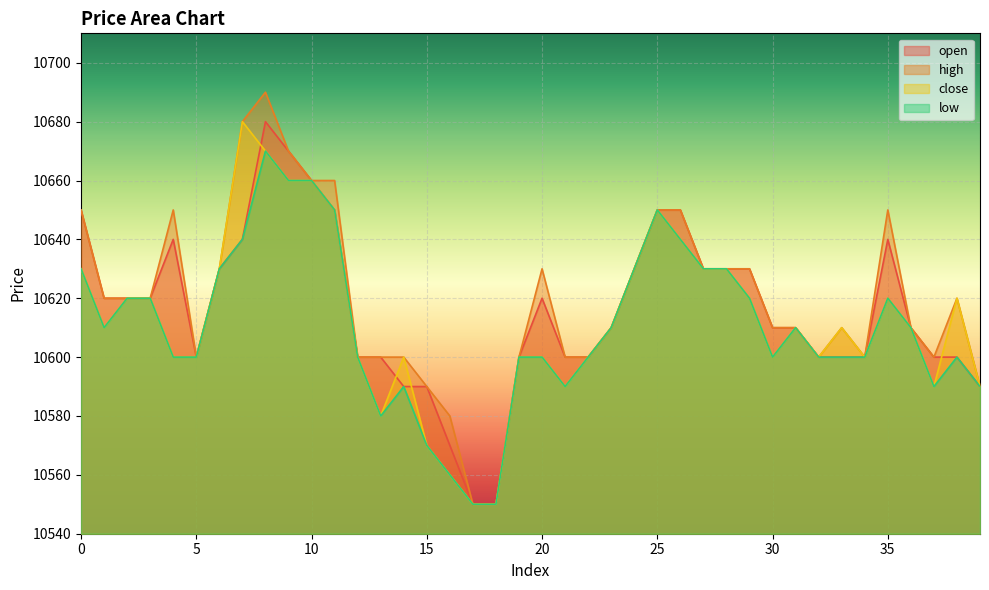

Rank the categories by low value from highest to lowest.

8, 9, 10, 11, 25, 7, 26, 0, 6, 24, 27, 28, 2, 3, 29, 35, 1, 23, 31, 36, 4, 5, 12, 19, 20, 22, 30, 32, 33, 34, 38, 14, 21, 37, 39, 13, 15, 16, 17, 18